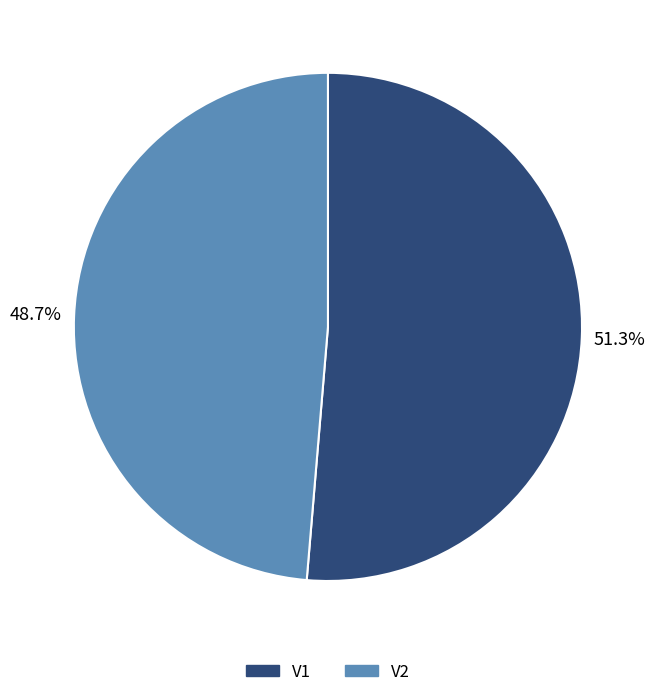

Rank the categories by value from lowest to highest.

V2, V1